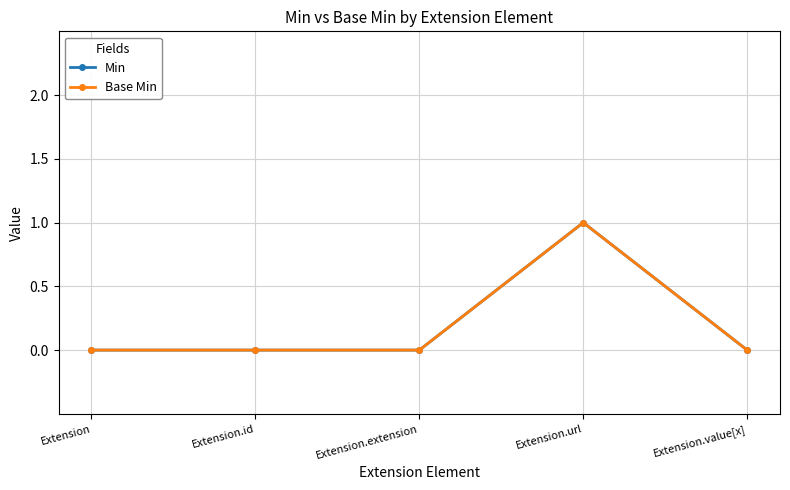

At which category is the sum across all series the highest?

Extension.url